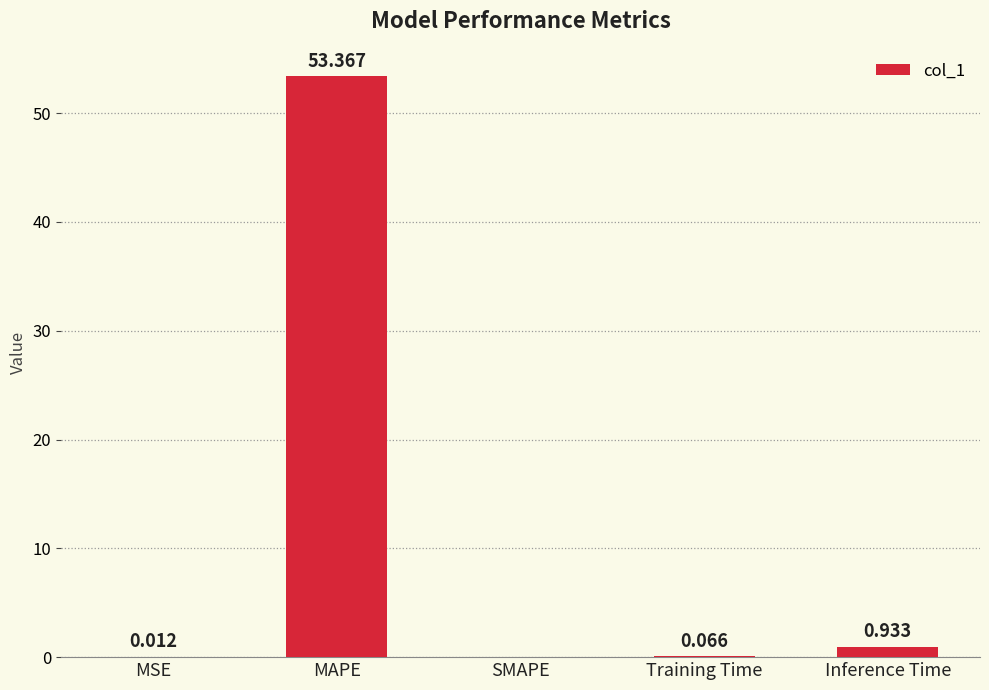

Between MAPE and Inference Time, which is larger?

MAPE